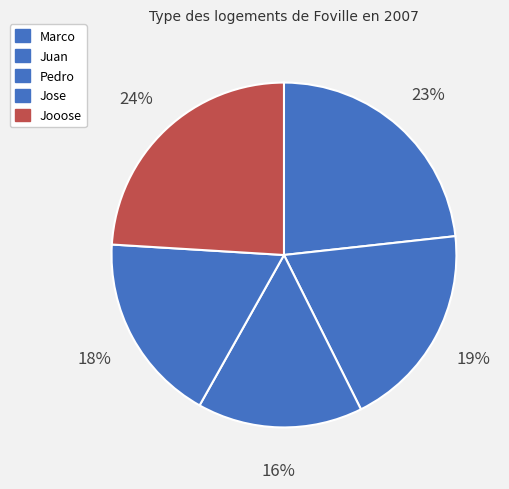

What percentage is the Jooose slice, to the nearest percent?

24%